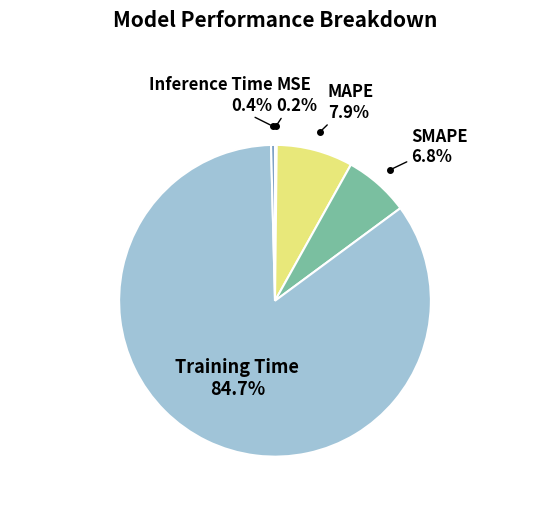

True or false: Training Time accounts for 85% of the total.

True